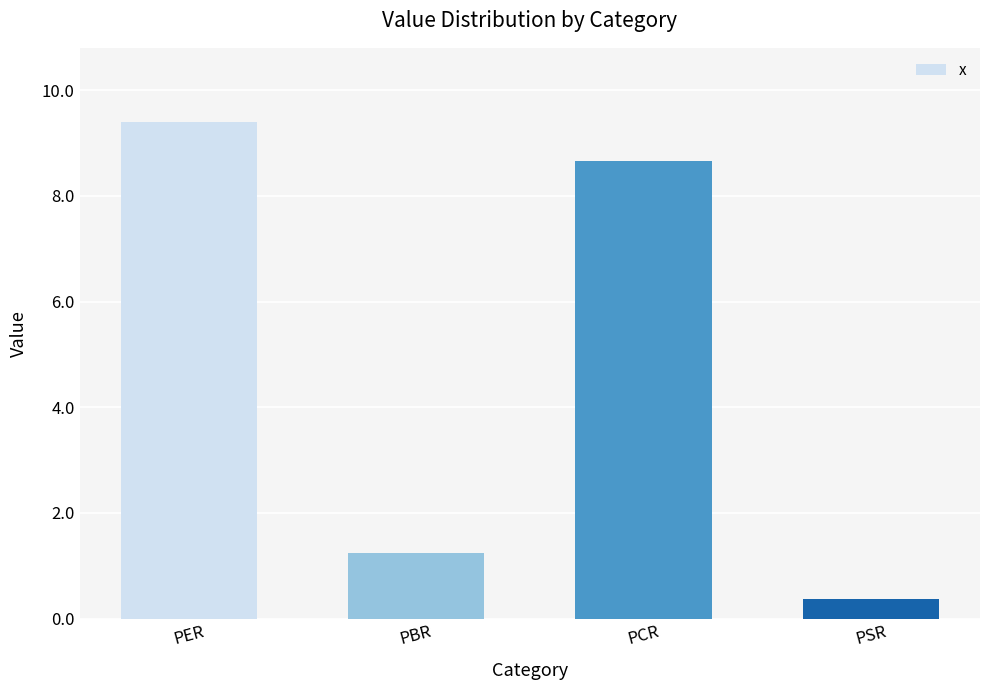

How many bars are there in total?

4